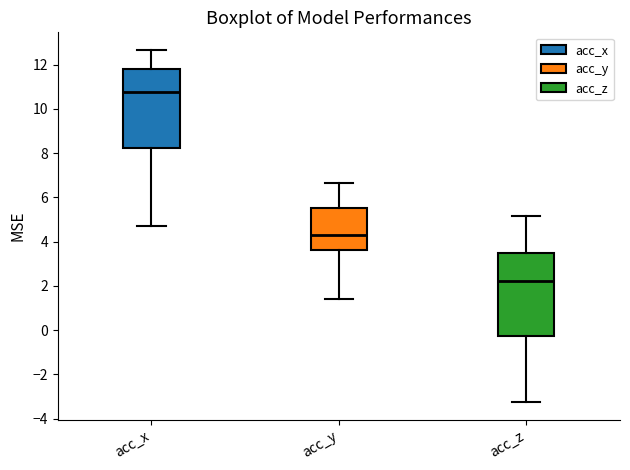

Reading left to right, read every box against the y-axis: the position of its median line, the range the box covers, and the ends of its whiskers. The values are not printed on the chart, so give them approximately, as read against the axis.

acc_x: median 10.8, box 8.2 to 11.8, whiskers 4.8 to 12.6
acc_y: median 4.2, box 3.6 to 5.6, whiskers 1.4 to 6.6
acc_z: median 2.2, box -0.2 to 3.4, whiskers -3.2 to 5.2